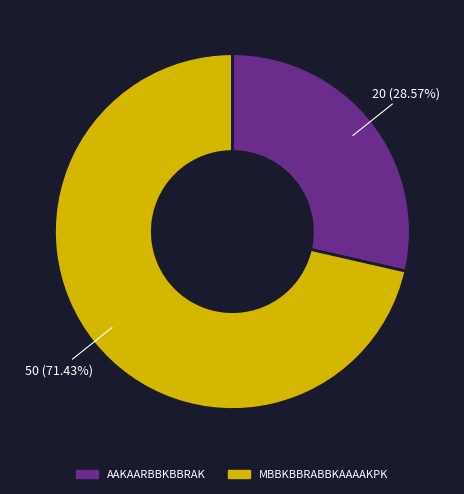

The AAKAARBBKBBRAK slice represents 29% of the pie. True or false?

True